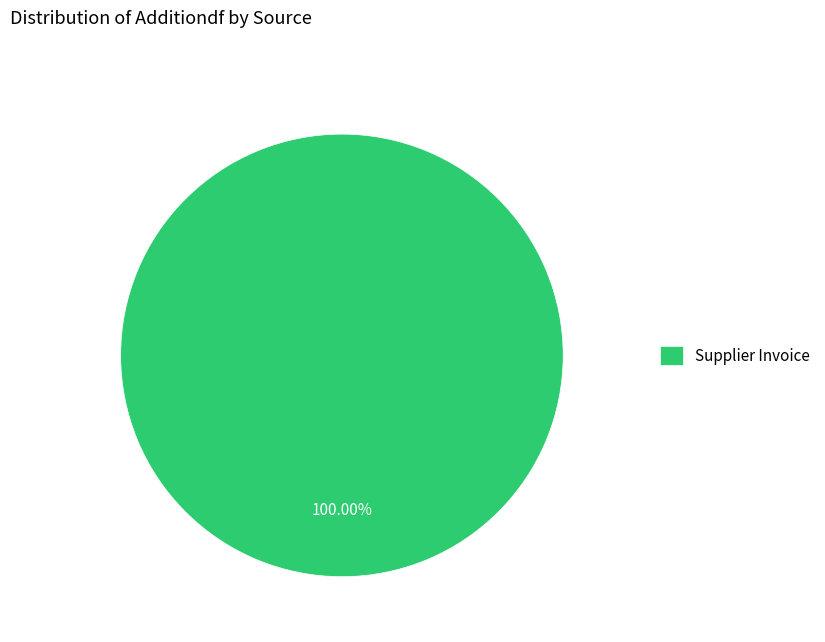

Does any single category account for the majority?

Yes